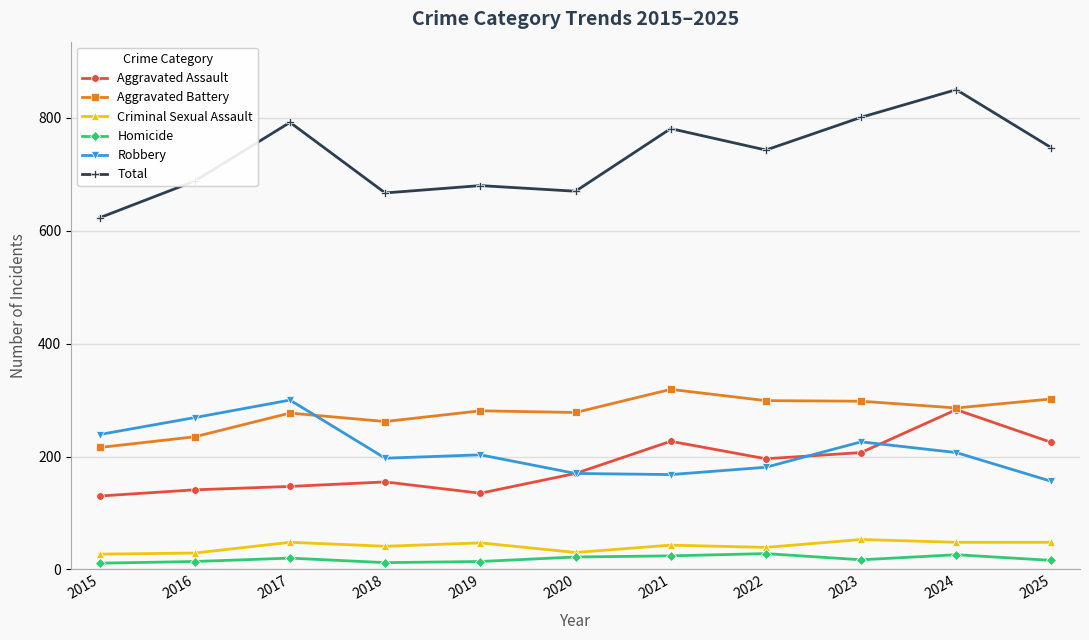

Which series has the largest total across all categories?

Total